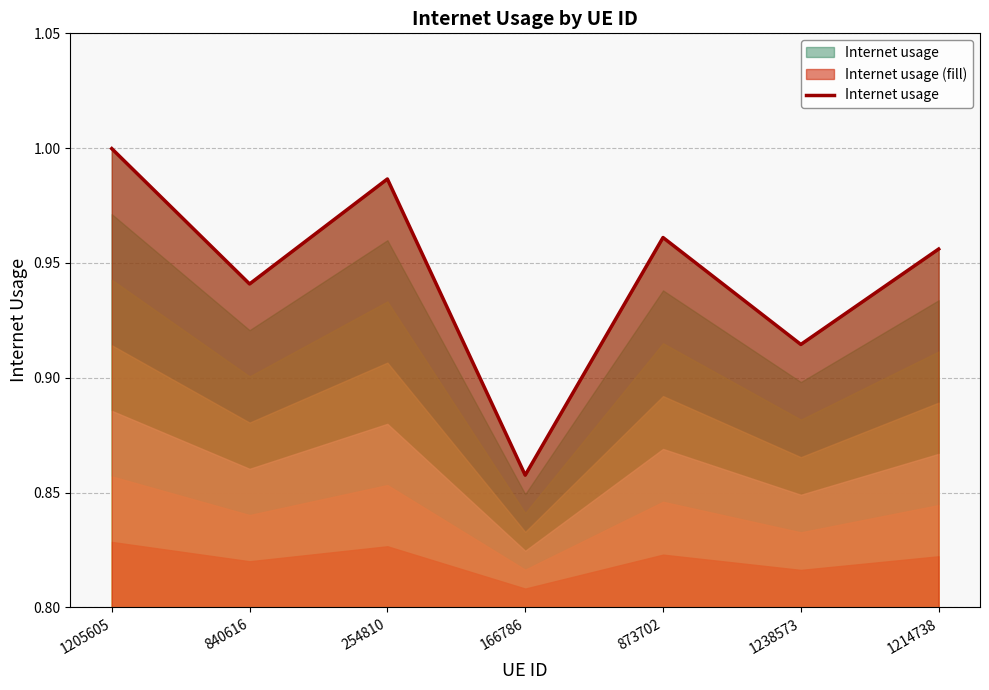

What is the change in value from 1205605 to 166786?

-0.1